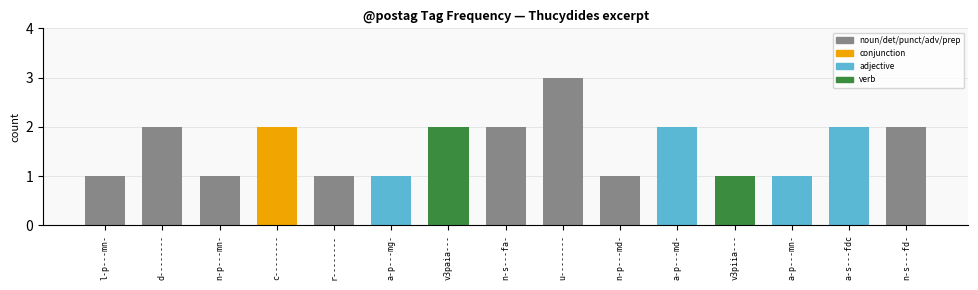

Is it true that the value at n-s---fd- is 0?

False